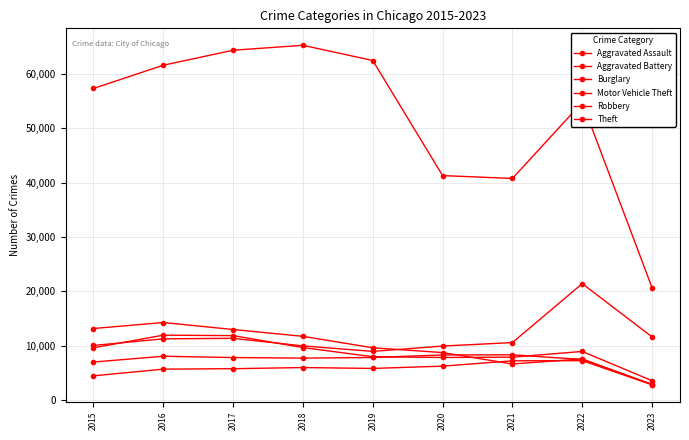

What is the value of the Aggravated Battery point at the 7th from the left?

8346